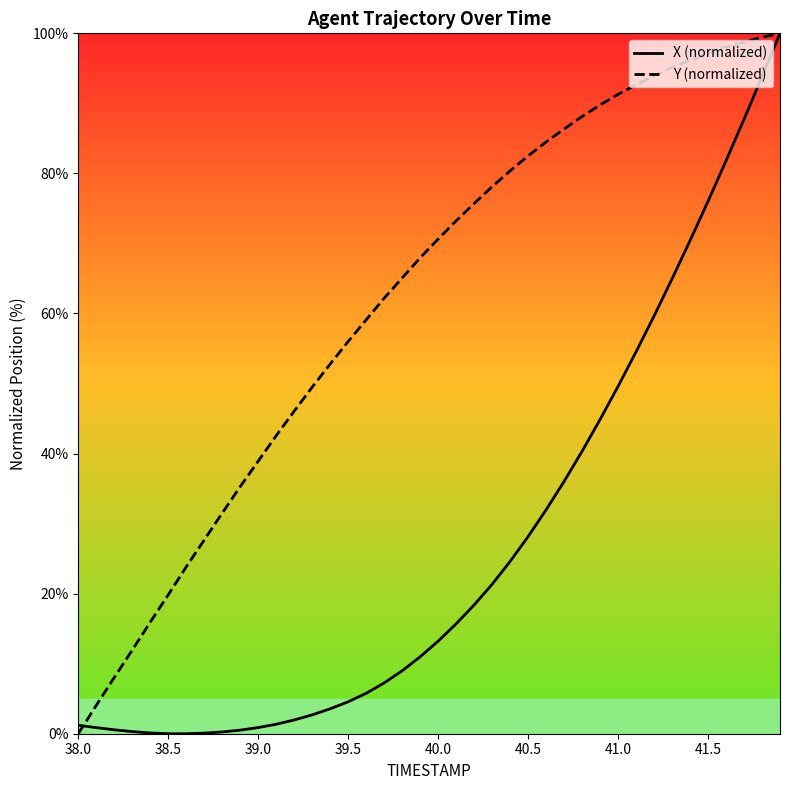

True or false: X (normalized) has a value of 14.2 at 41.0.

False